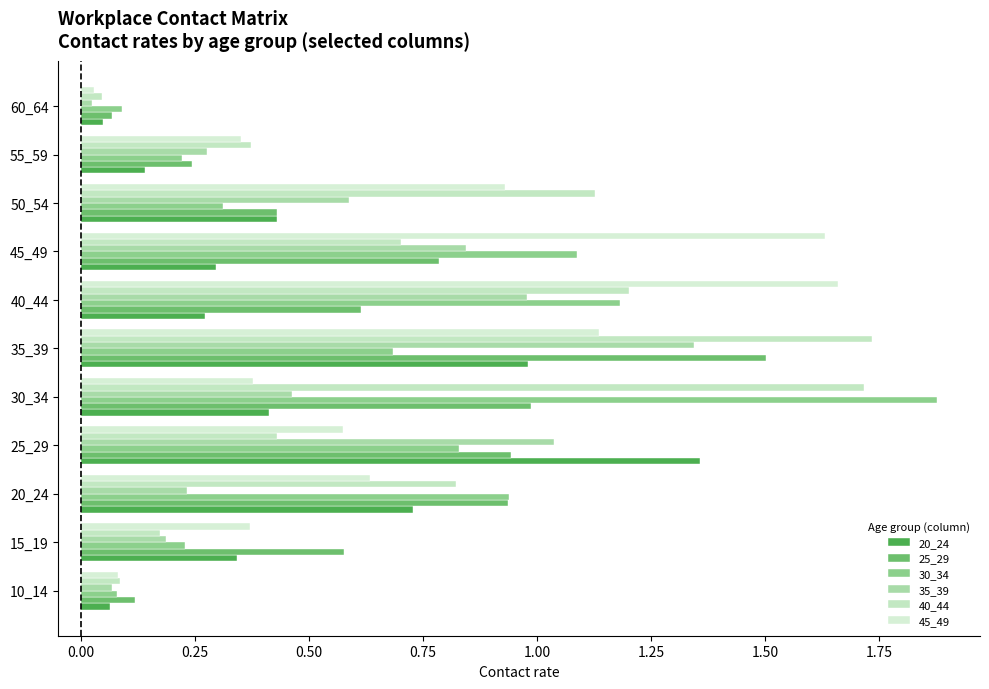

At how many categories does at least one series exceed 1?

6